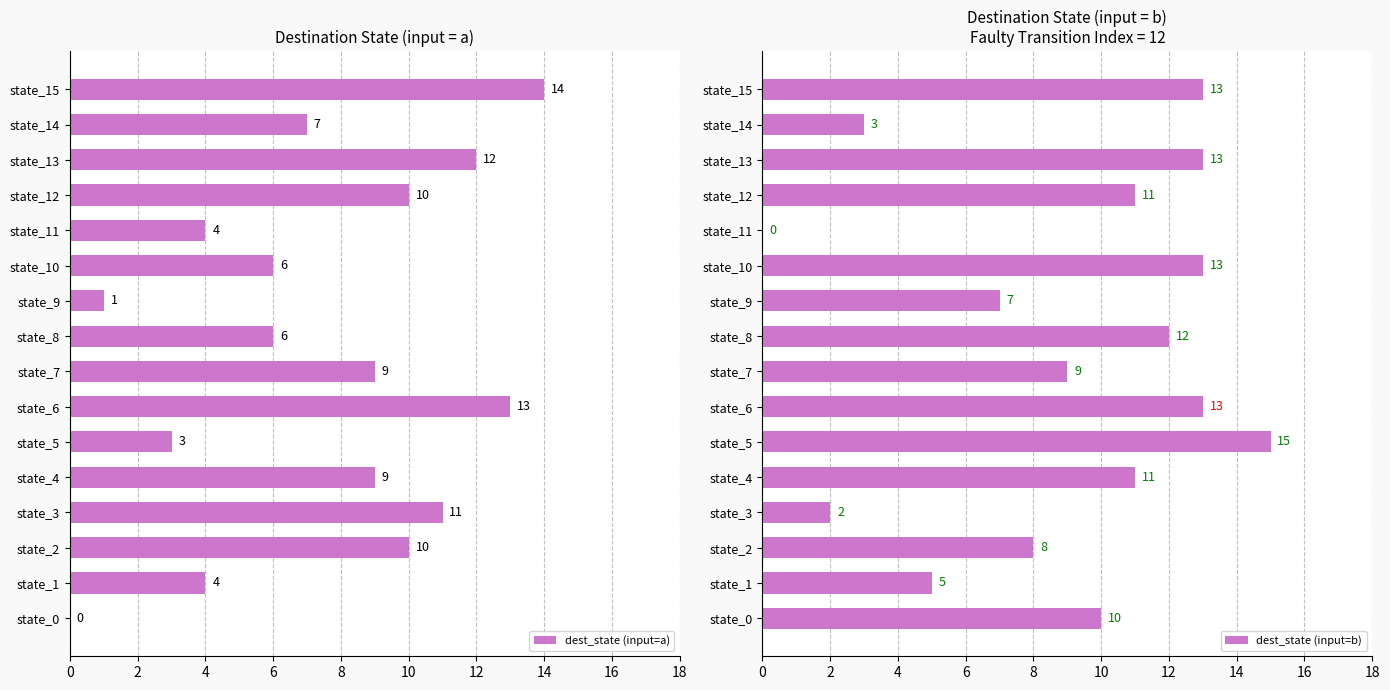

How many groups of bars are there?

16